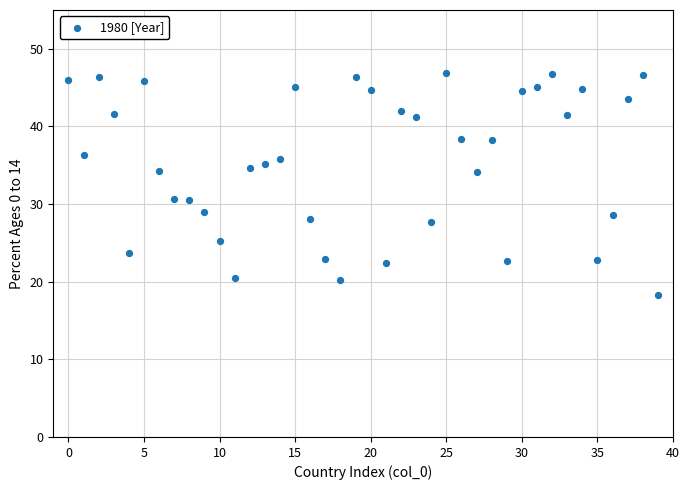

What is the range of Y values (max minus min)?

28.6